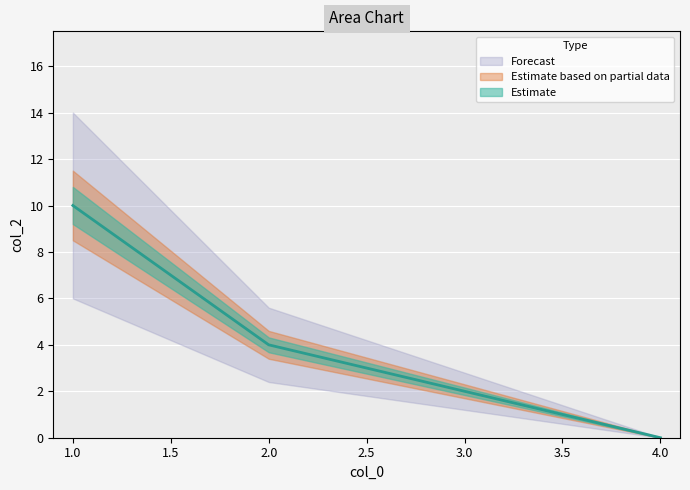

How many lines are shown in the chart?

1